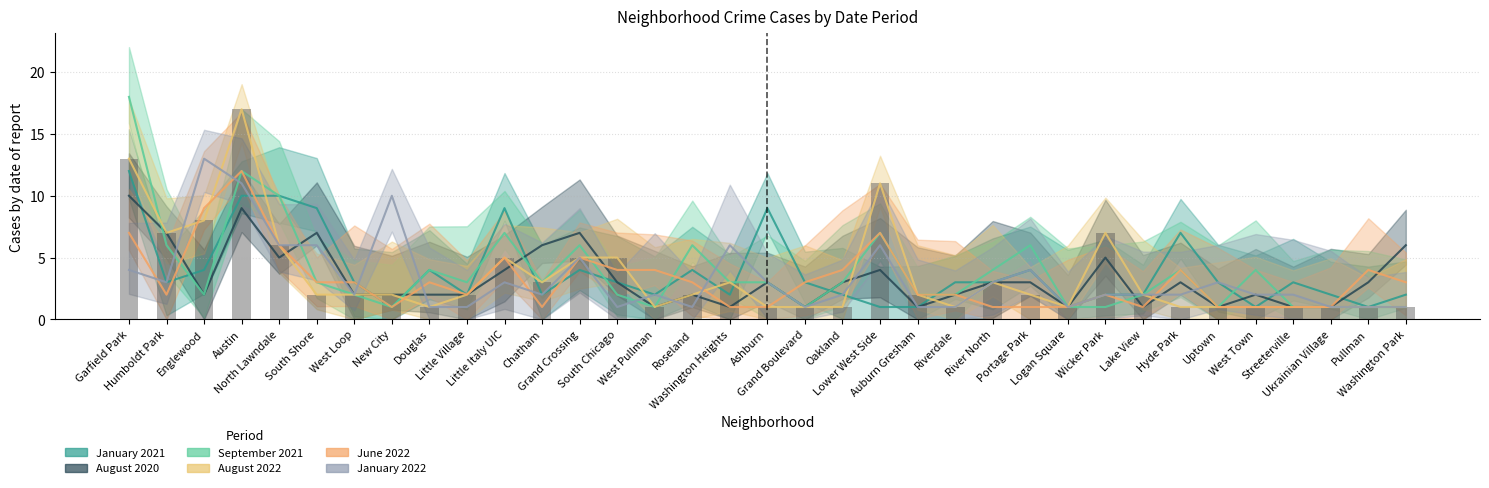

Which has a higher value, Humboldt Park or South Chicago?

Humboldt Park